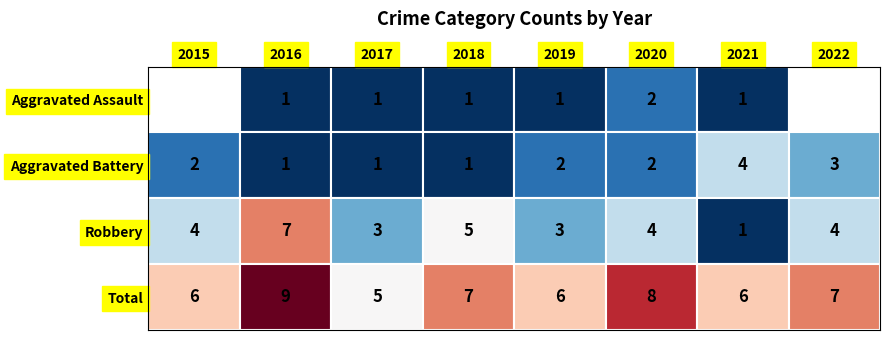

What is the difference between the Aggravated Assault values at 2017 and 2015?

1